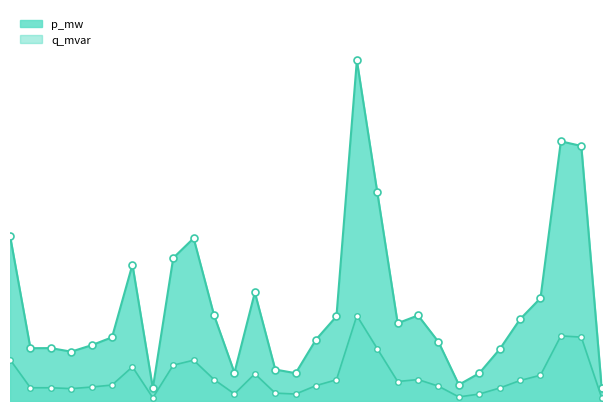

Reading left to right, list all the values displayed in this chart.

p_mw: 0=0.0	1=0.0	2=0.0	3=0.0	4=0.0	5=0.0	6=0.0	7=0.0	8=0.0	9=0.0	10=0.0	11=0.0	12=0.0	13=0.0	14=0.0	15=0.0	16=0.0	17=0.1	18=0.0	19=0.0	20=0.0	21=0.0	22=0.0	23=0.0	24=0.0	25=0.0	26=0.0	27=0.0	28=0.0	29=0.0
q_mvar: 0=0.0	1=0.0	2=0.0	3=0.0	4=0.0	5=0.0	6=0.0	7=0.0	8=0.0	9=0.0	10=0.0	11=0.0	12=0.0	13=0.0	14=0.0	15=0.0	16=0.0	17=0.0	18=0.0	19=0.0	20=0.0	21=0.0	22=0.0	23=0.0	24=0.0	25=0.0	26=0.0	27=0.0	28=0.0	29=0.0